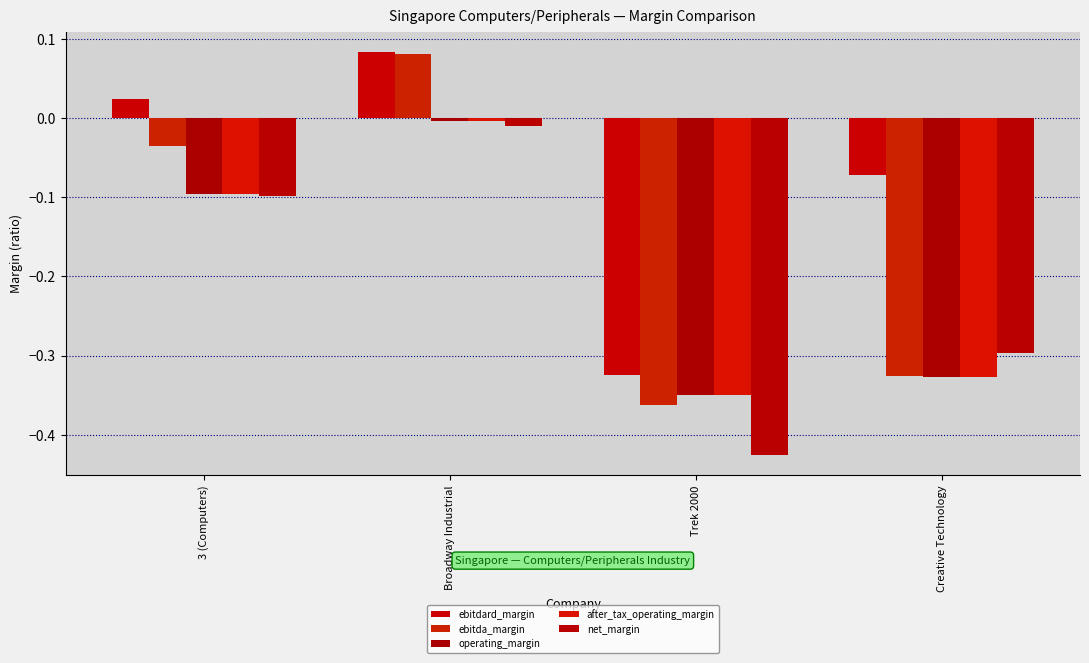

What is the difference between the second highest and minimum values in the operating_margin series?

0.3